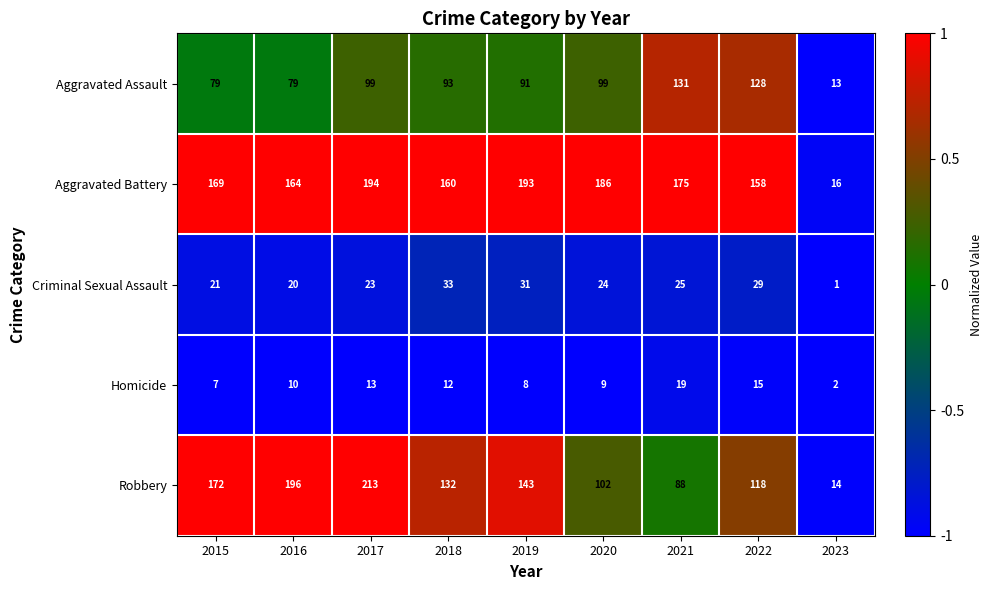

At which category is the sum across all series the highest?

2017